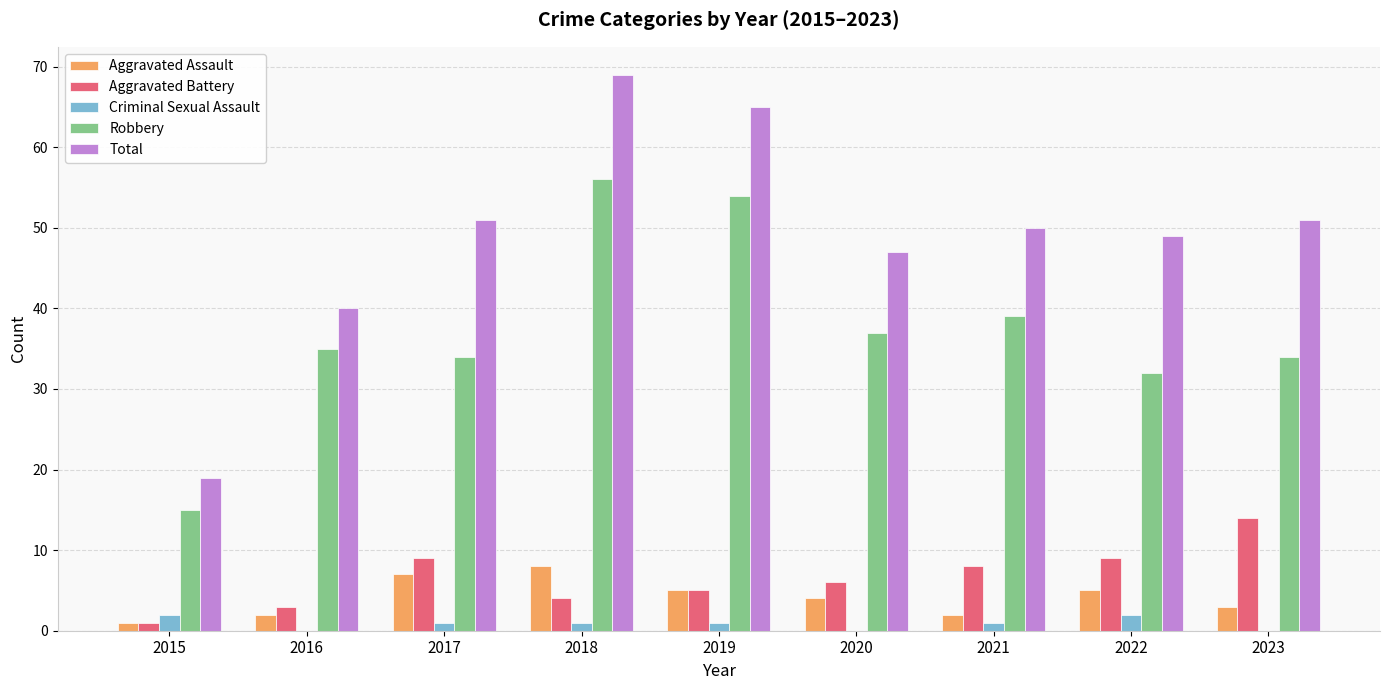

What is the total value across all series at 2017?

102